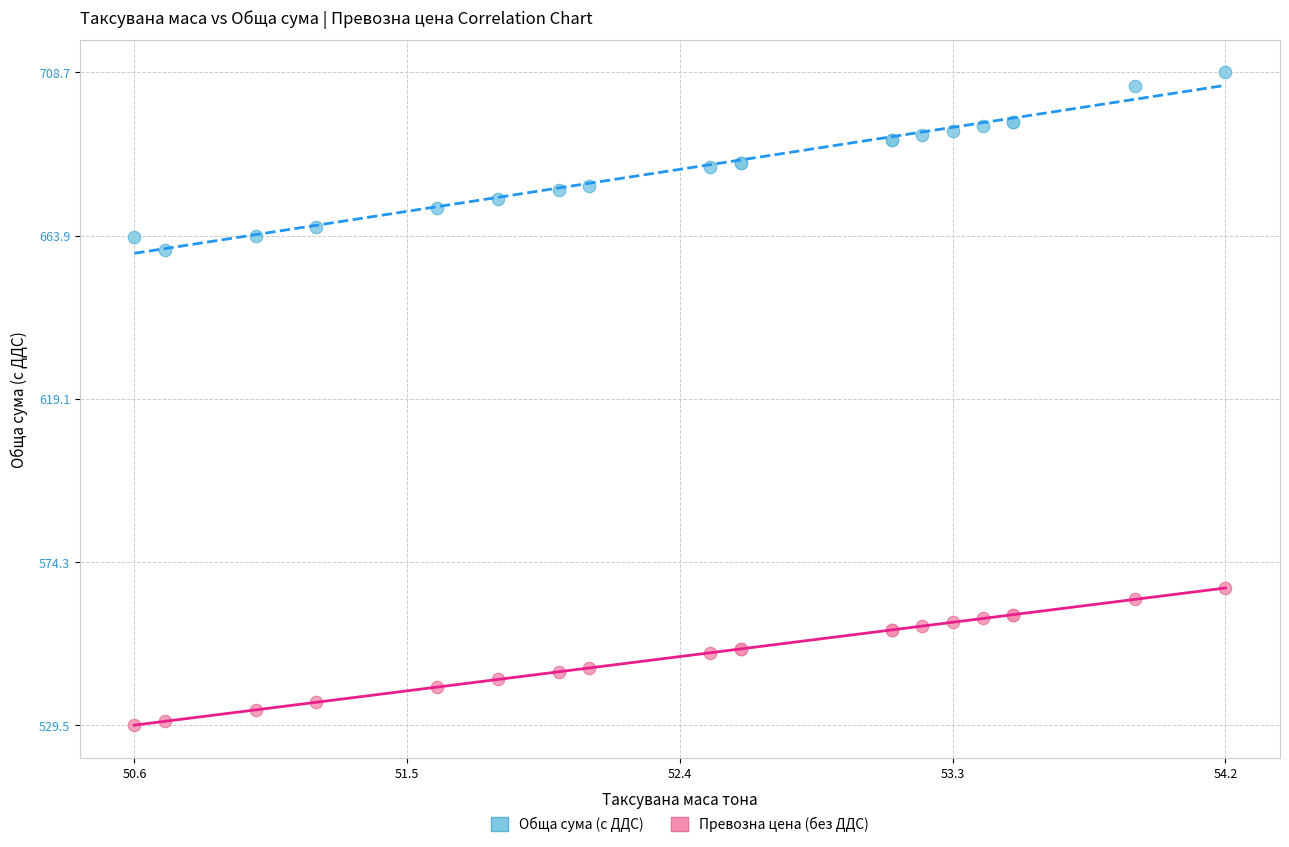

What are all the series names shown in the legend?

Обща сума (с ДДС), Превозна цена (без ДДС)